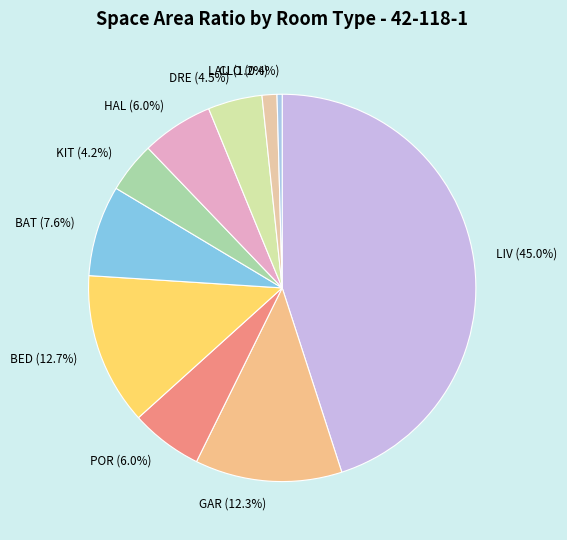

Which slice is the smallest?

CLO